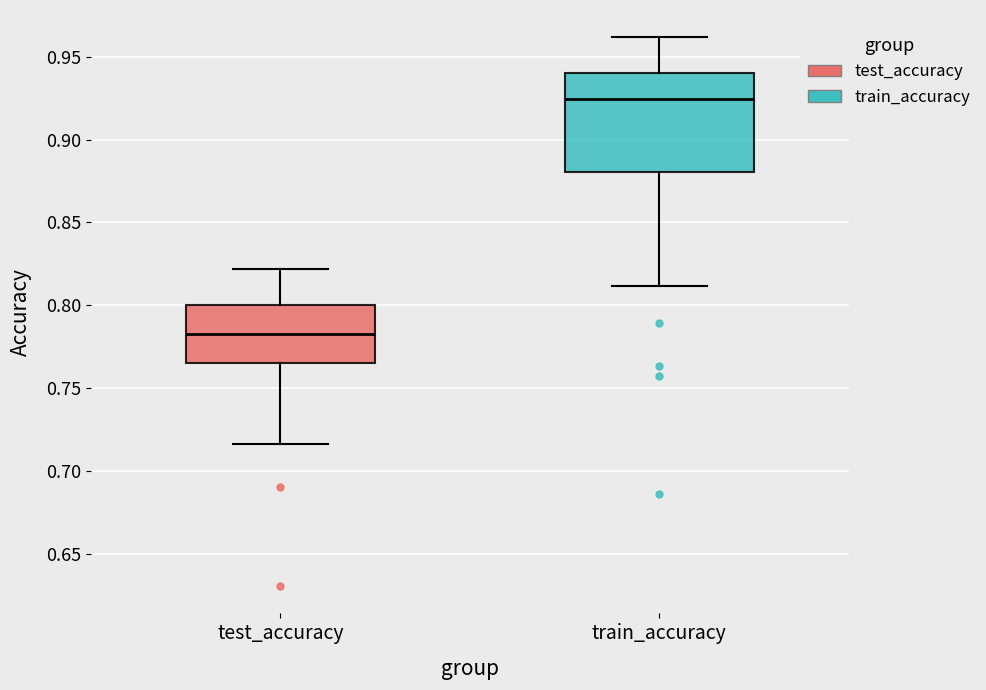

Which box is the tallest, from its lower edge to its upper edge?

train_accuracy